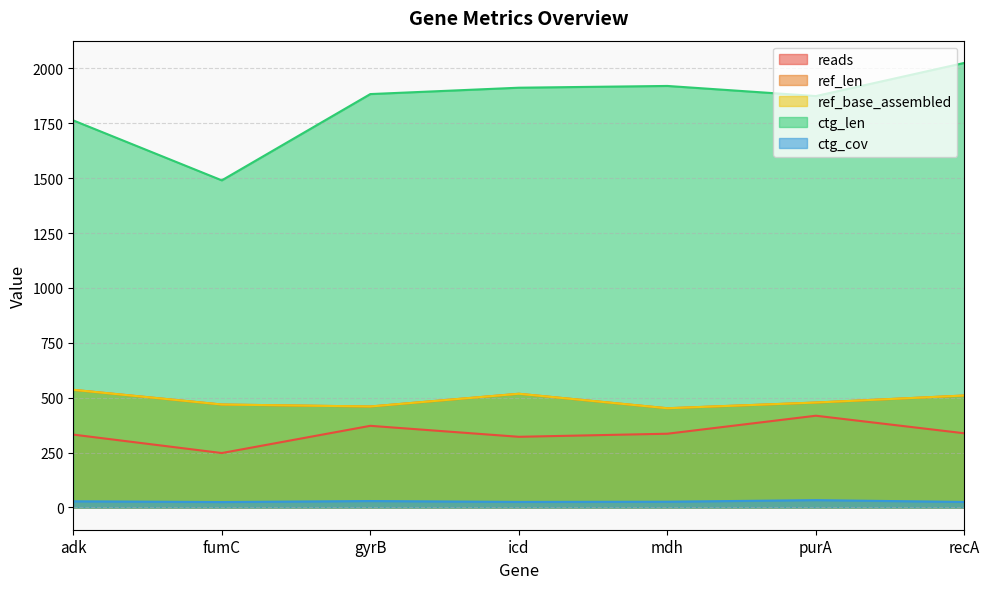

Which series has the largest range (max minus min)?

ctg_len